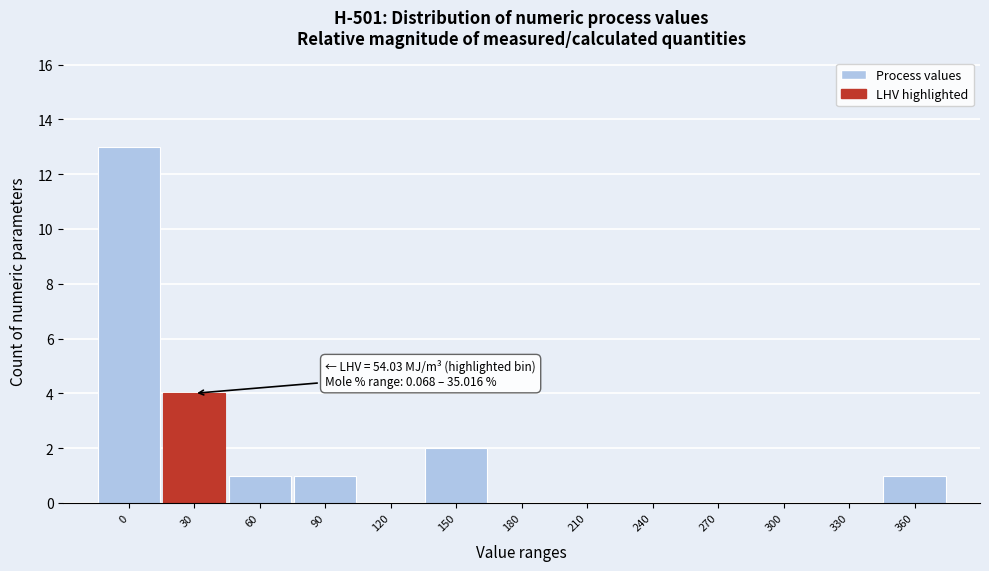

Reading left to right, extract all data points from this chart.

0=13	30=4	60=1	90=1	120=0	150=2	180=0	210=0	240=0	270=0	300=0	330=0	360=1